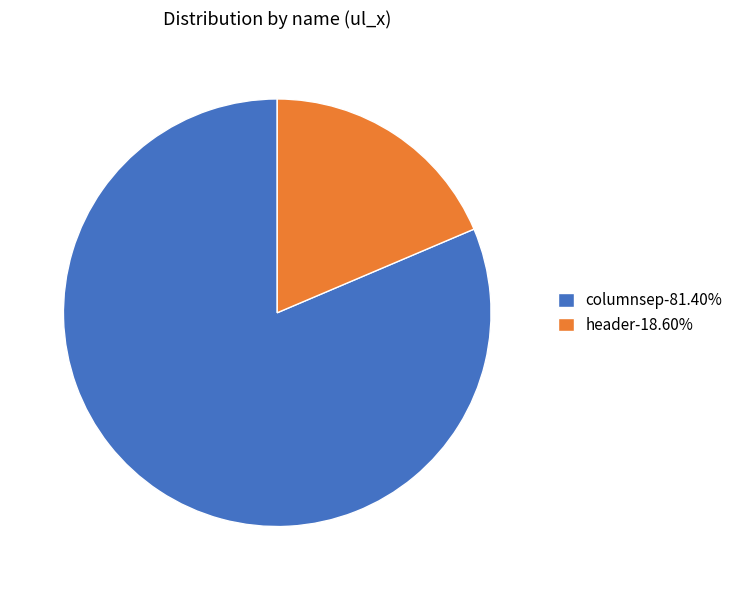

Approximately how many times larger is the value at columnsep-81.40% compared to header-18.60%?

4.4